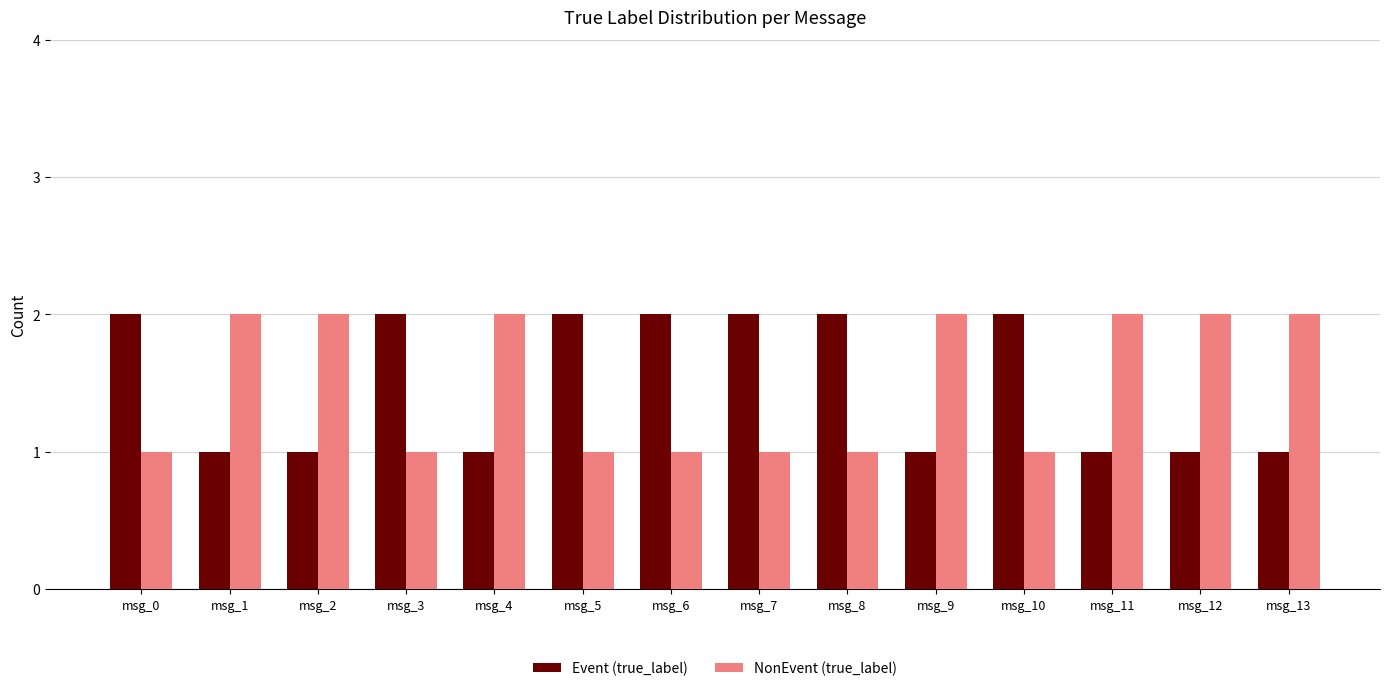

Is it true that Event (true_label) equals 1 at msg_4?

True